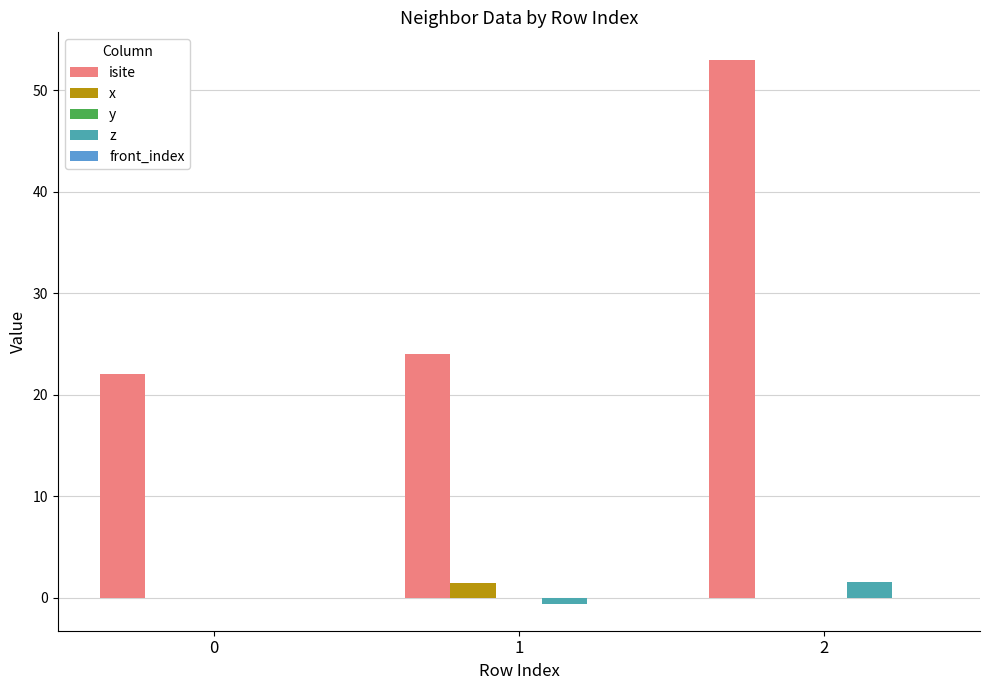

Which label corresponds to the largest value in the chart?

2